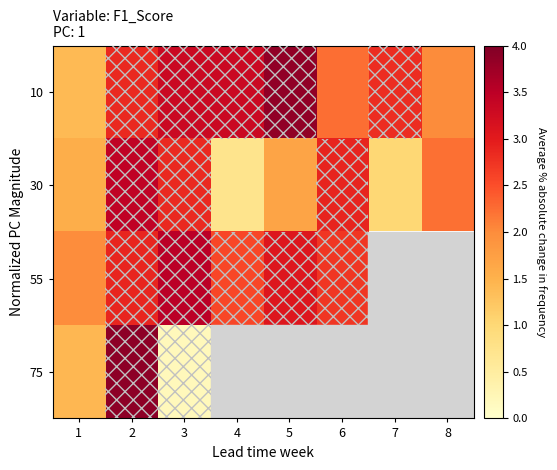

What is the average value of the 30 series?

2.1